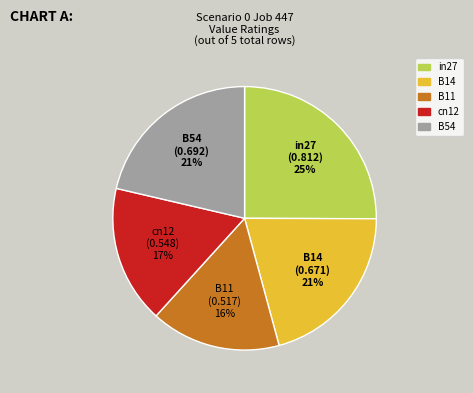

Combined, do B11 and B14 account for over 50%?

No